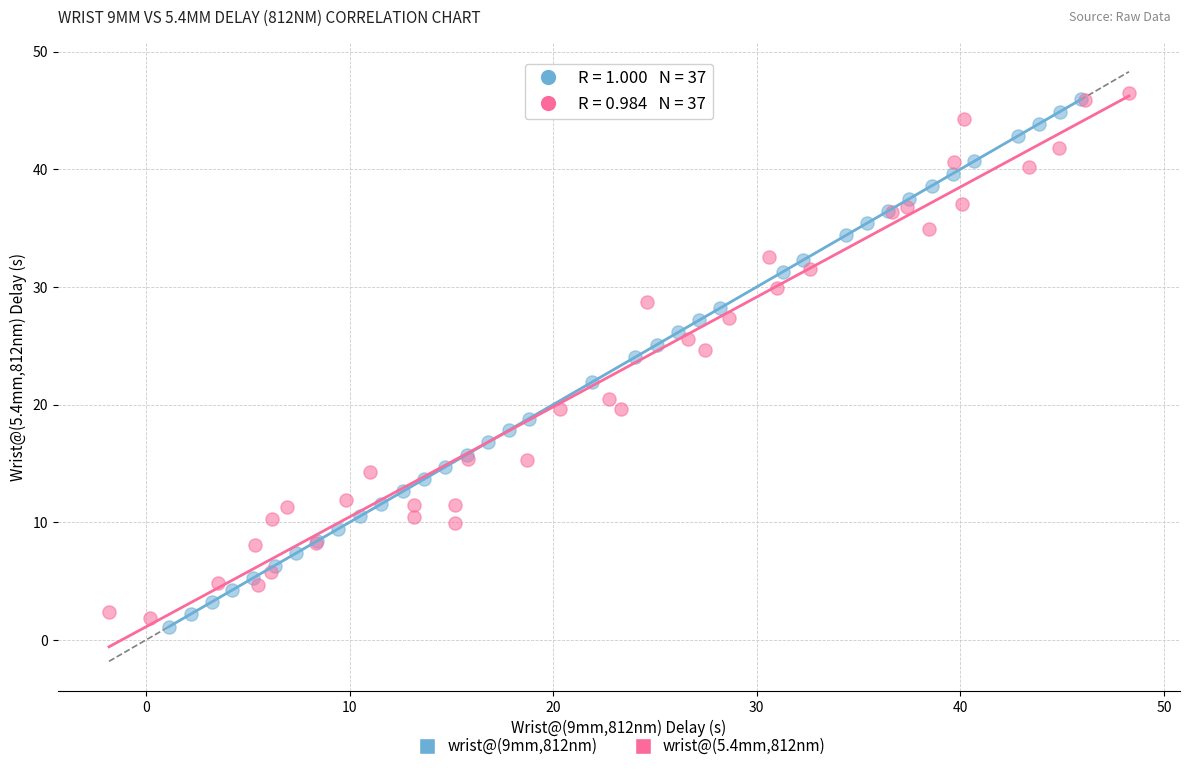

Which series contains the highest Y value?

wrist@(5.4mm,812nm)